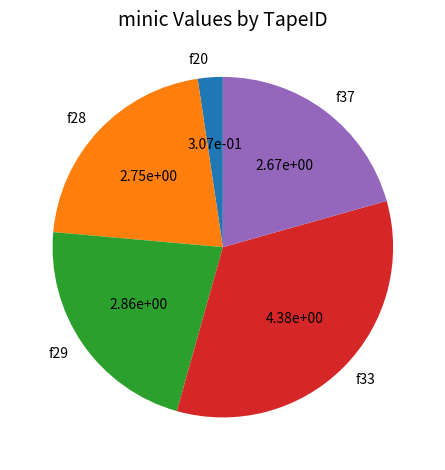

Which slice is the smallest?

f20